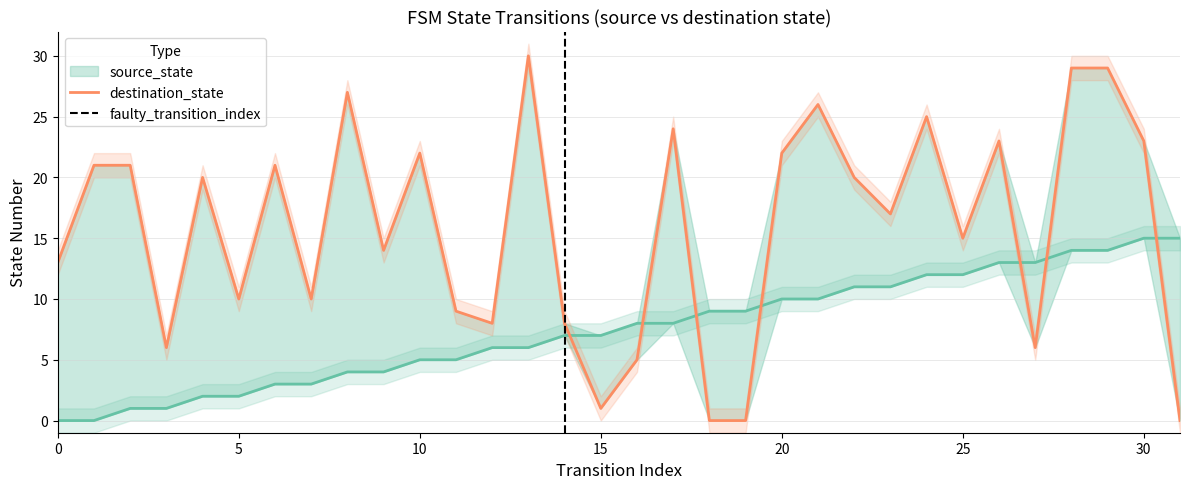

Reading left to right, list all the values displayed in this chart.

source_state: 0=0	1=0	2=1	3=1	4=2	5=2	6=3	7=3	8=4	9=4	10=5	11=5	12=6	13=6	14=7	15=7	16=8	17=8	18=9	19=9	20=10	21=10	22=11	23=11	24=12	25=12	26=13	27=13	28=14	29=14	30=15	31=15
destination_state: 0=13	1=21	2=21	3=6	4=20	5=10	6=21	7=10	8=27	9=14	10=22	11=9	12=8	13=30	14=8	15=1	16=5	17=24	18=0	19=0	20=22	21=26	22=20	23=17	24=25	25=15	26=23	27=6	28=29	29=29	30=23	31=0